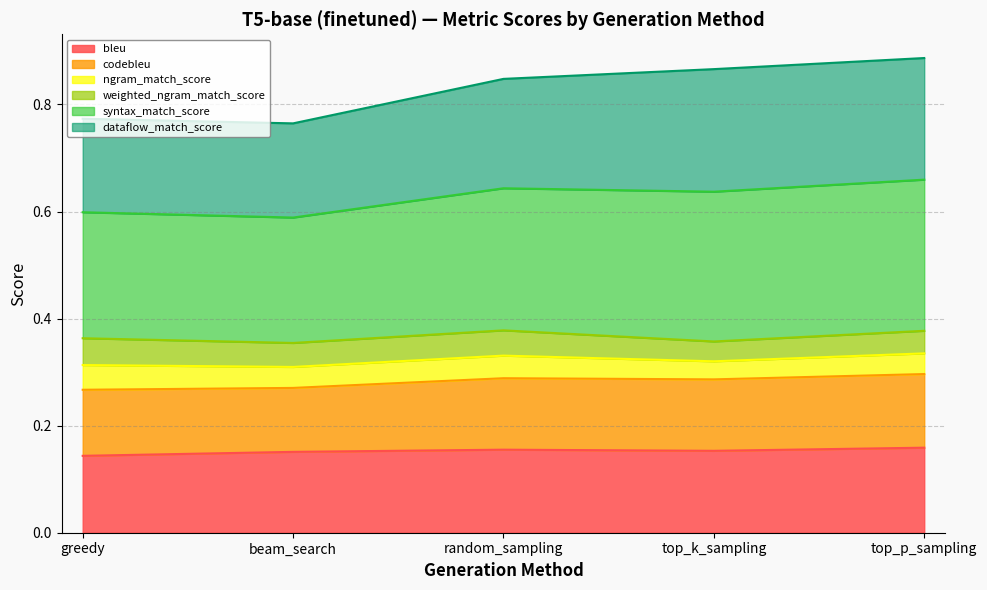

Which series changed the most between beam_search and top_k_sampling?

syntax_match_score